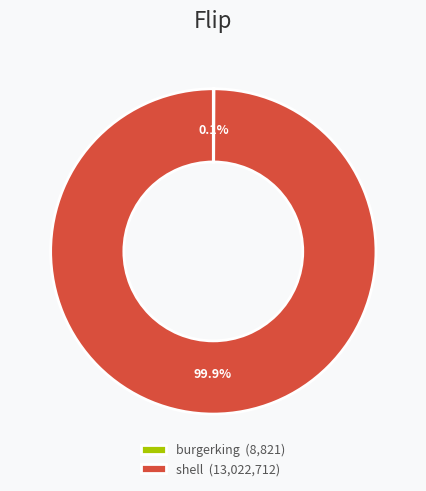

True or false: shell accounts for 92% of the total.

False